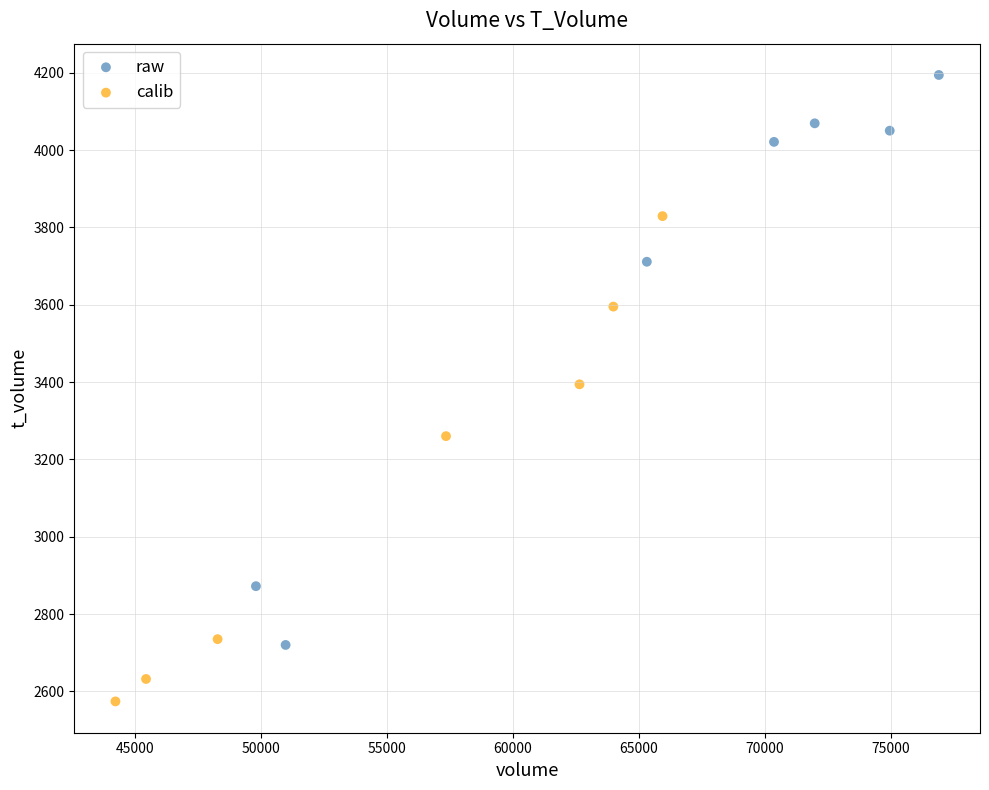

Which series reaches the maximum Y coordinate?

raw